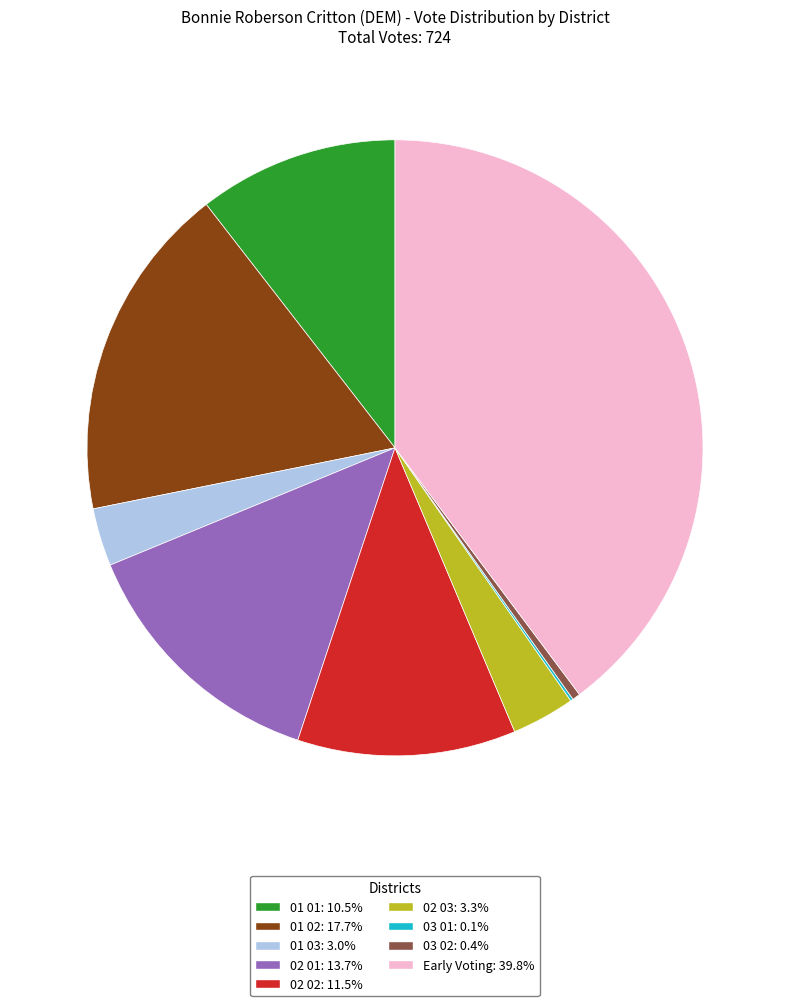

Is there a majority slice in this chart?

No